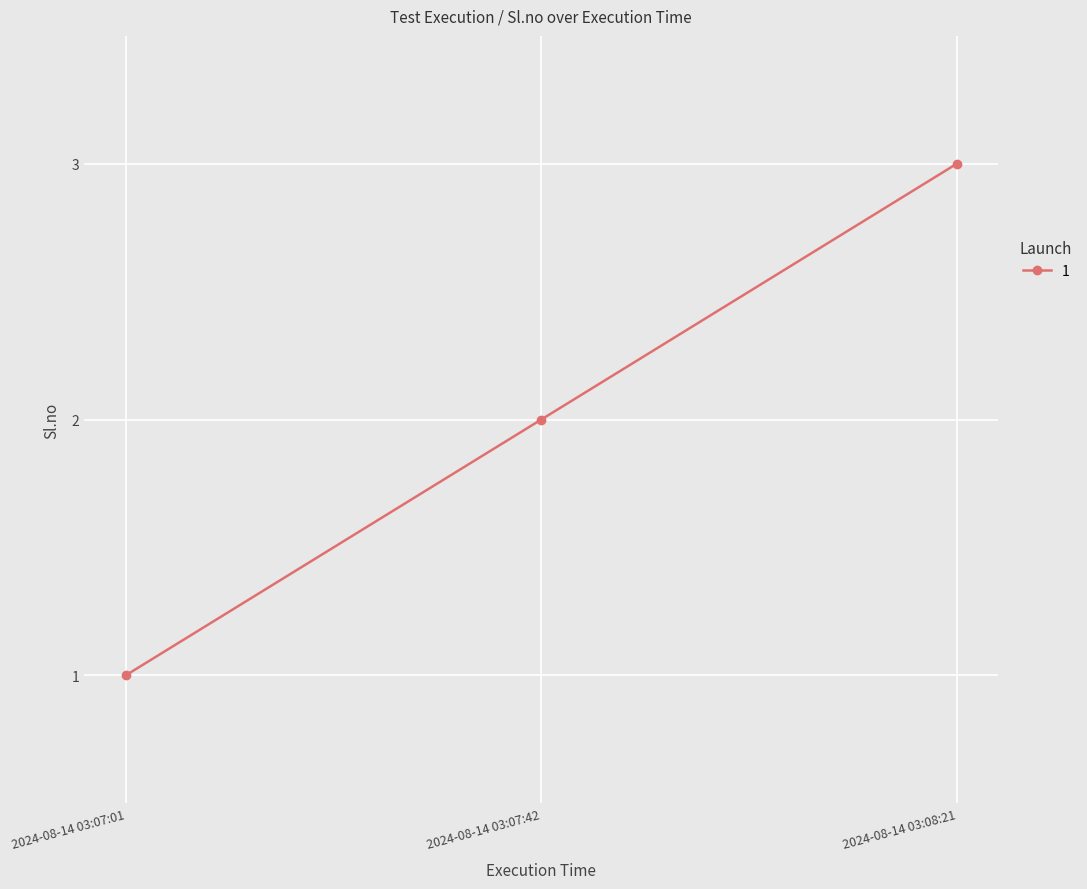

Rank the categories by value from lowest to highest.

2024-08-14 03:07:01, 2024-08-14 03:07:42, 2024-08-14 03:08:21